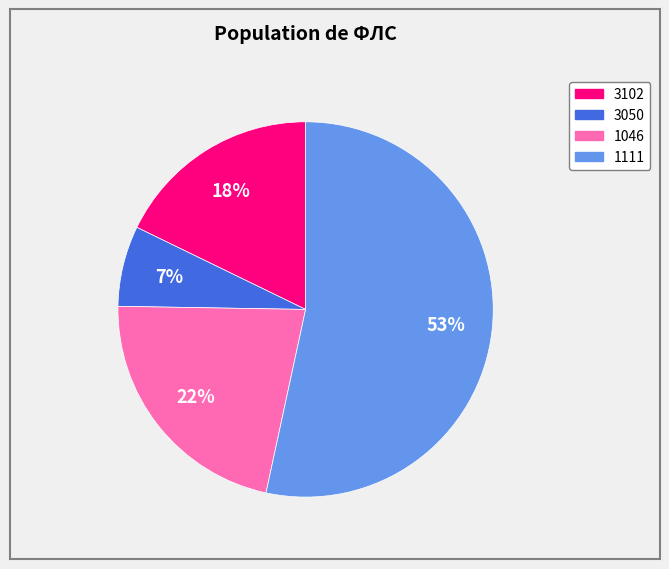

Does 3050 represent more than half of the total?

No